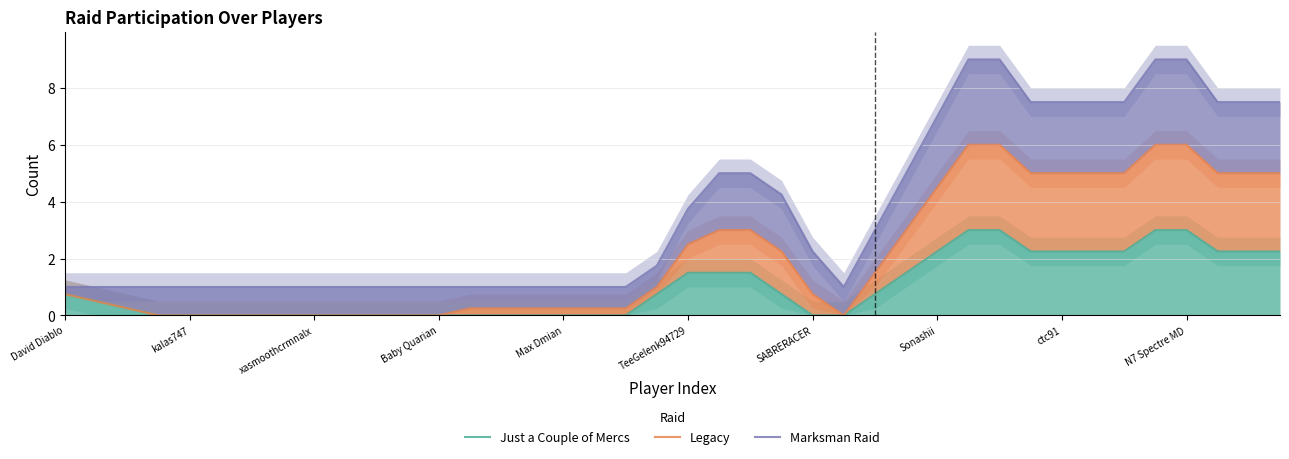

Rank the series at 23 from highest to lowest value.

Marksman Raid, Legacy, Just a Couple of Mercs